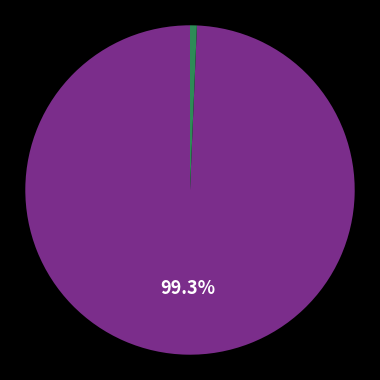

How many segments does this pie chart have?

2